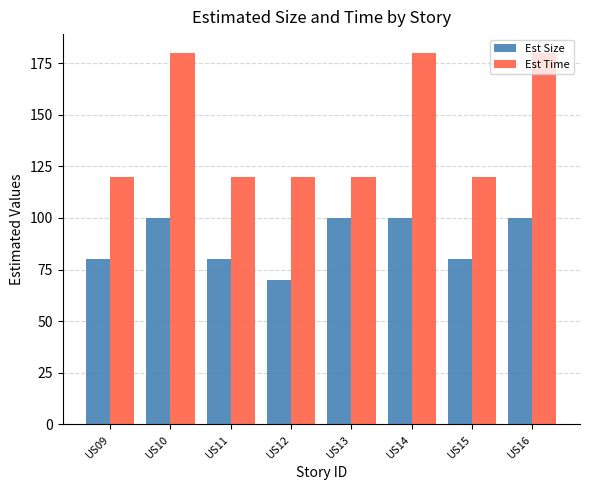

What value does the Est Size series have at US15?

80